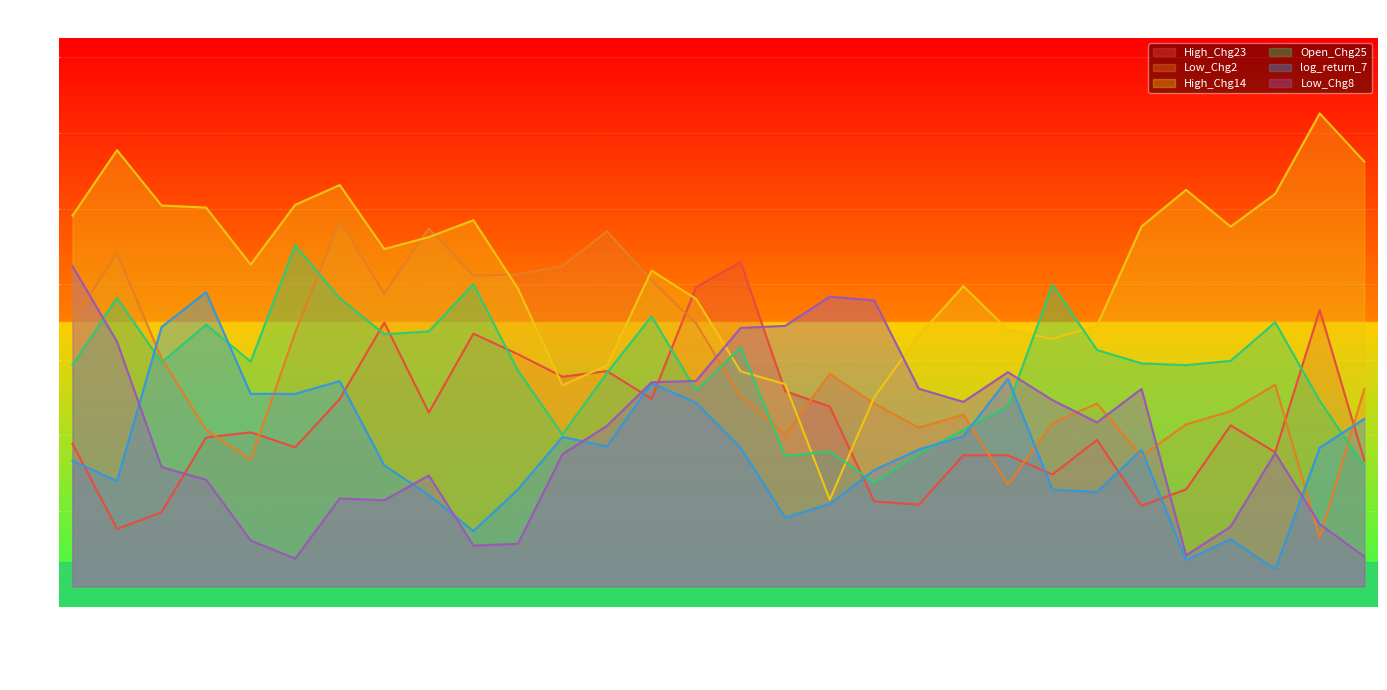

What are all the series names shown in the legend?

High_Chg23, Low_Chg2, High_Chg14, Open_Chg25, log_return_7, Low_Chg8